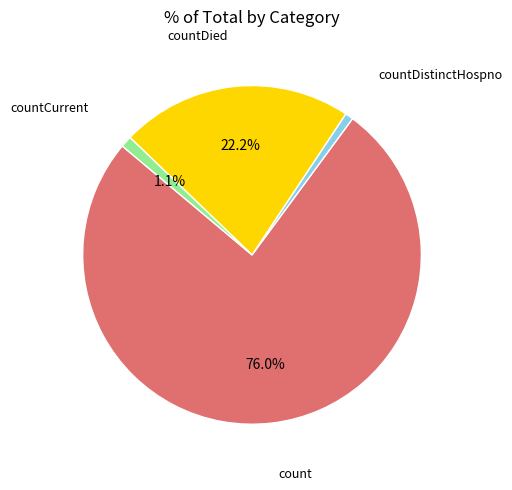

How many segments does this pie chart have?

4